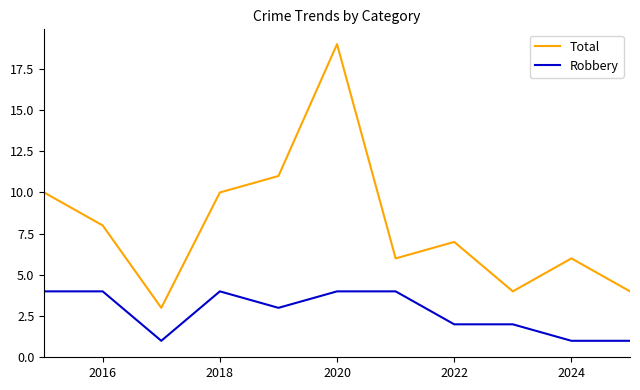

Which series has the widest spread of values?

Total